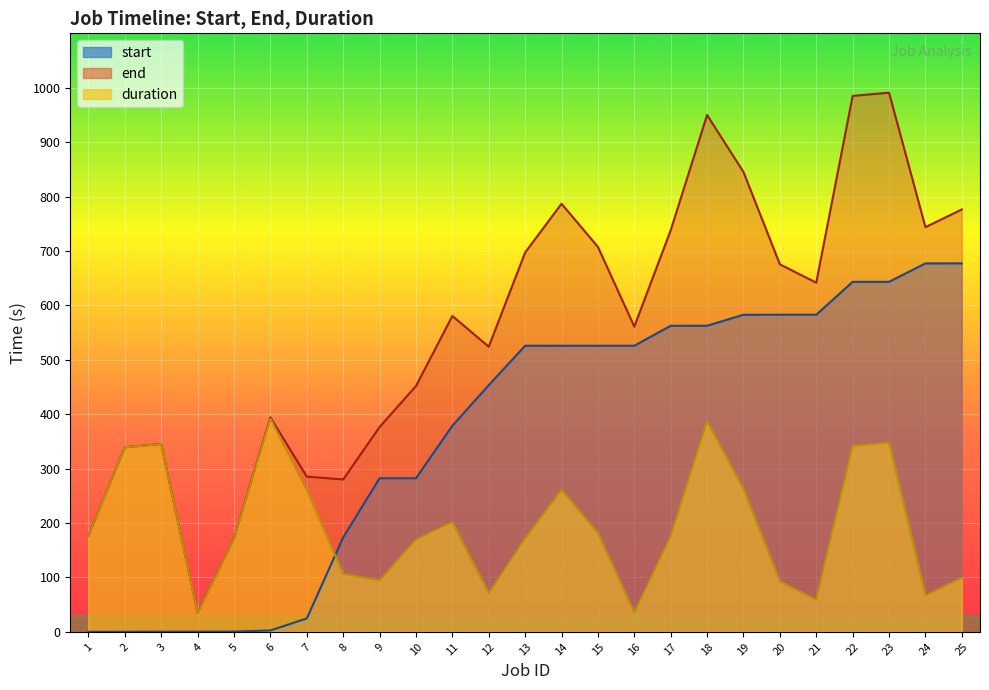

At how many categories does at least one series exceed 441?

16